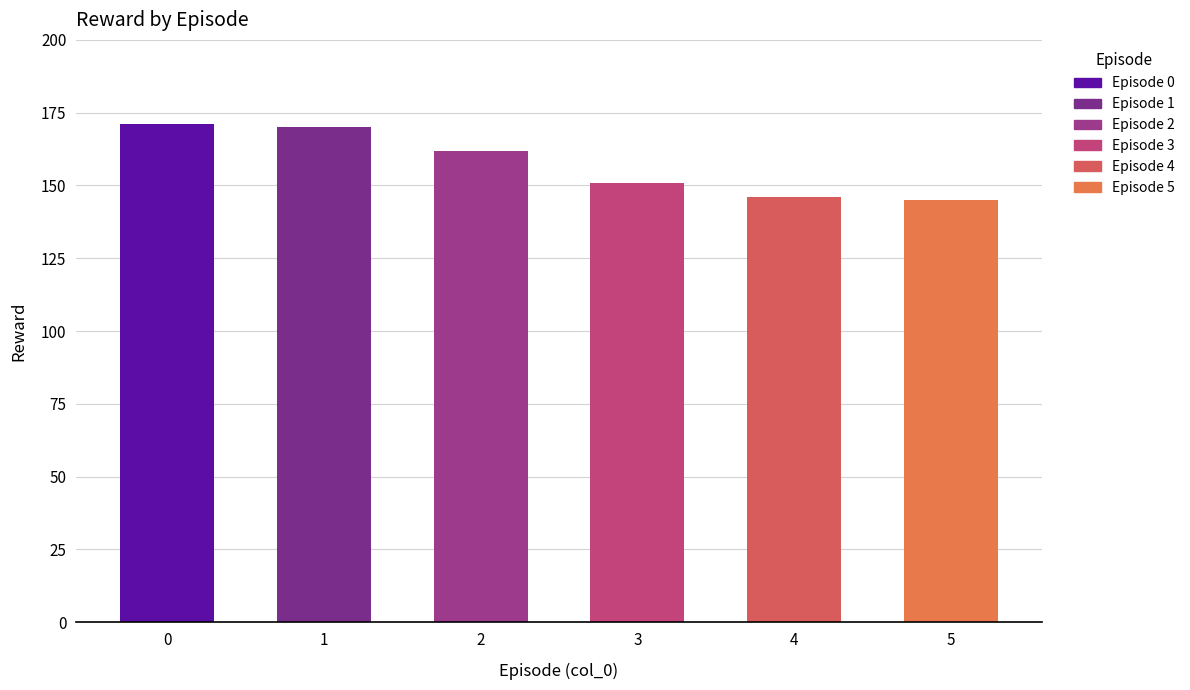

What is the value of the 3rd bar from the left?

162